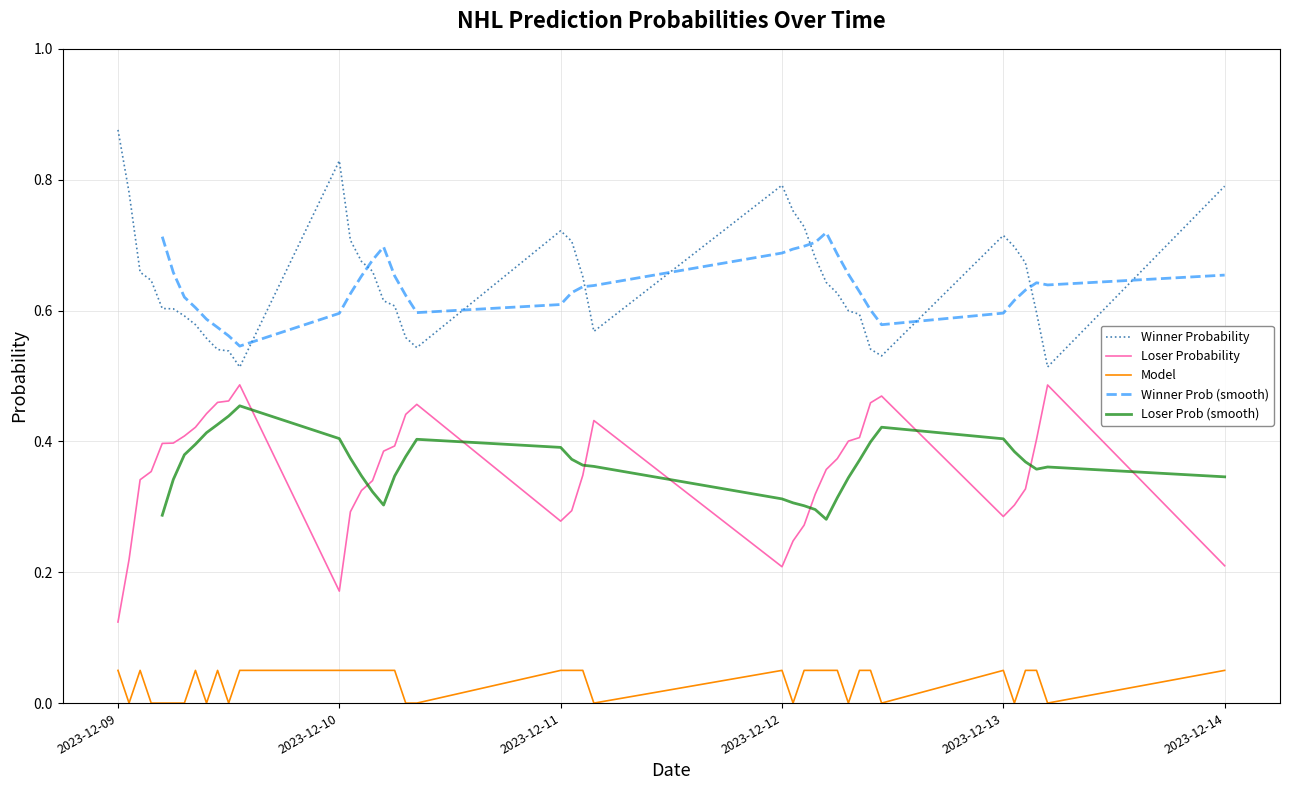

Reading right to left, list all the values displayed in this chart.

Winner Probability: 0.8	0.5	0.6	0.7	0.7	0.7	0.5	0.5	0.6	0.6	0.6	0.6	0.7	0.7	0.8	0.8	0.6	0.7	0.7	0.7	0.5	0.6	0.6	0.6	0.7	0.7	0.7	0.8	0.5	0.5	0.5	0.6	0.6	0.6	0.6	0.6	0.6	0.7	0.8	0.9
Loser Probability: 0.2	0.5	0.4	0.3	0.3	0.3	0.5	0.5	0.4	0.4	0.4	0.4	0.3	0.3	0.2	0.2	0.4	0.3	0.3	0.3	0.5	0.4	0.4	0.4	0.3	0.3	0.3	0.2	0.5	0.5	0.5	0.4	0.4	0.4	0.4	0.4	0.4	0.3	0.2	0.1
Model: 0.1	0.0	0.1	0.1	0.0	0.1	0.0	0.1	0.1	0.0	0.1	0.1	0.1	0.1	0.0	0.1	0.0	0.1	0.1	0.1	0.0	0.0	0.1	0.1	0.1	0.1	0.1	0.1	0.1	0.0	0.1	0.0	0.1	0.0	0.0	0.0	0.0	0.1	0.0	0.1